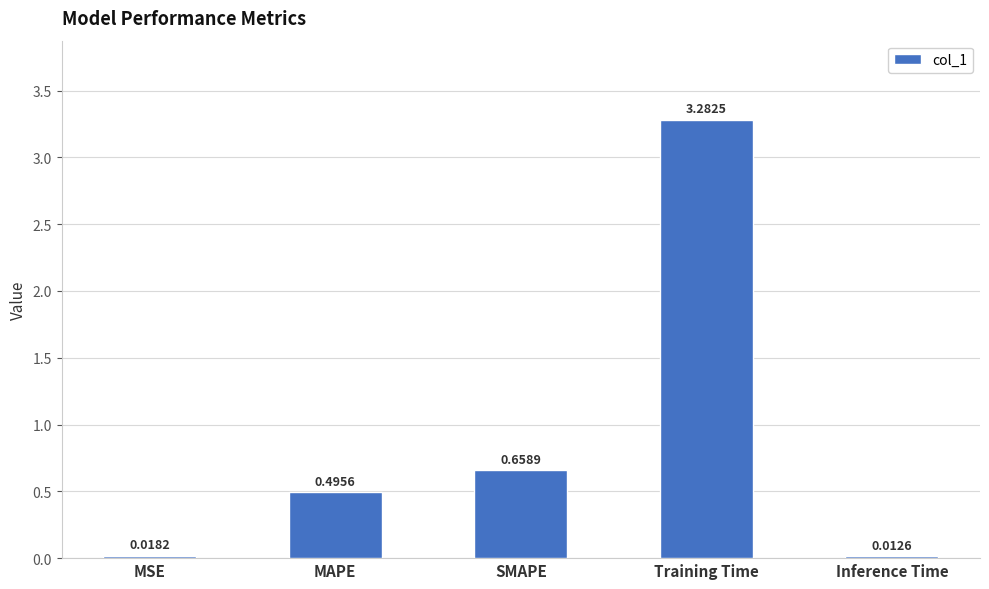

Are the bars horizontal?

No